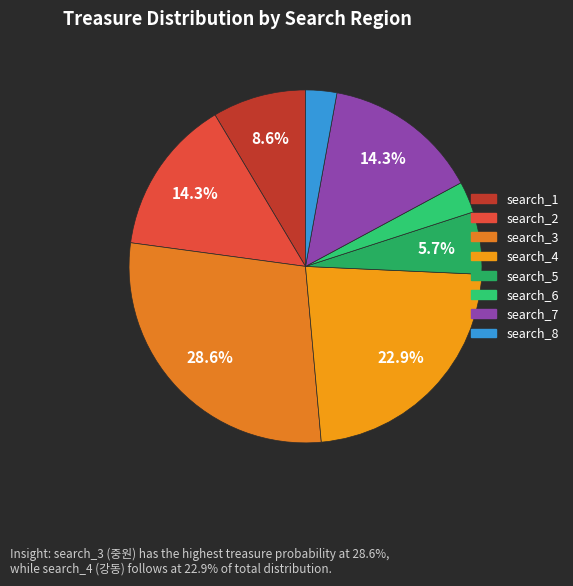

How many segments does this pie chart have?

8